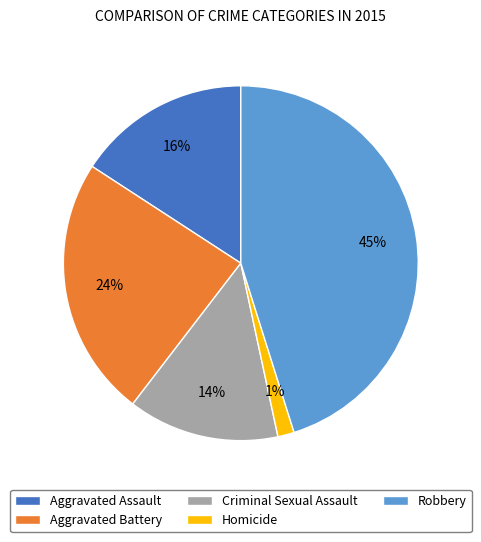

To the nearest percent, what portion does Aggravated Assault represent?

16%